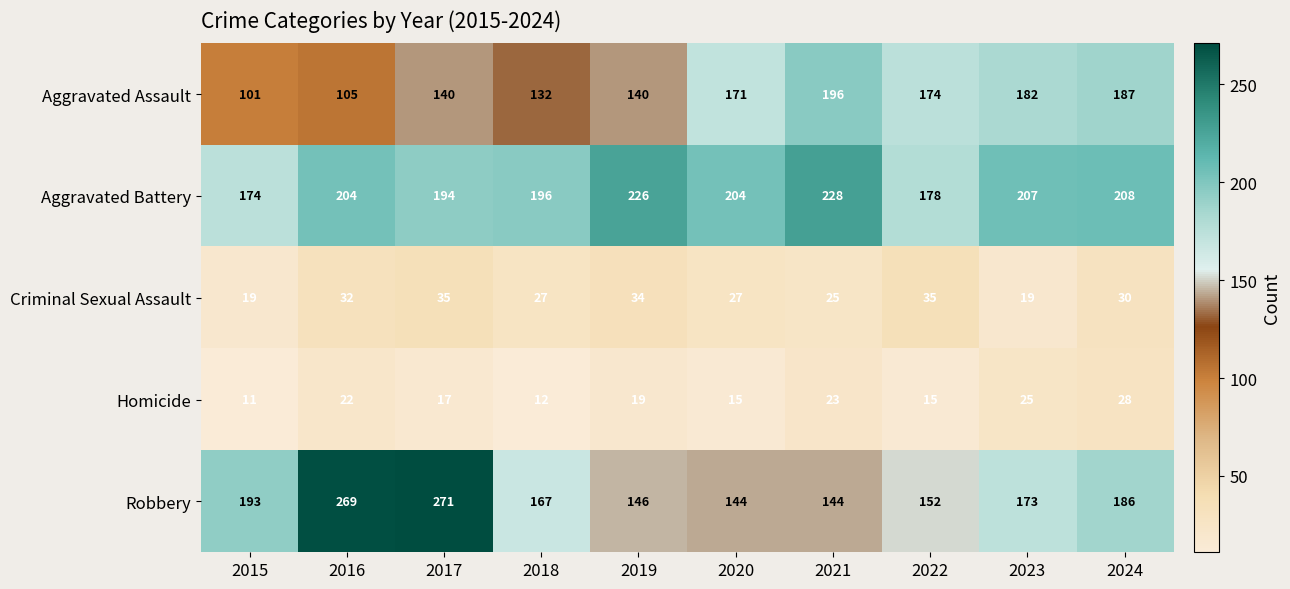

List the series in order of their peak value, highest first.

Robbery, Aggravated Battery, Aggravated Assault, Criminal Sexual Assault, Homicide